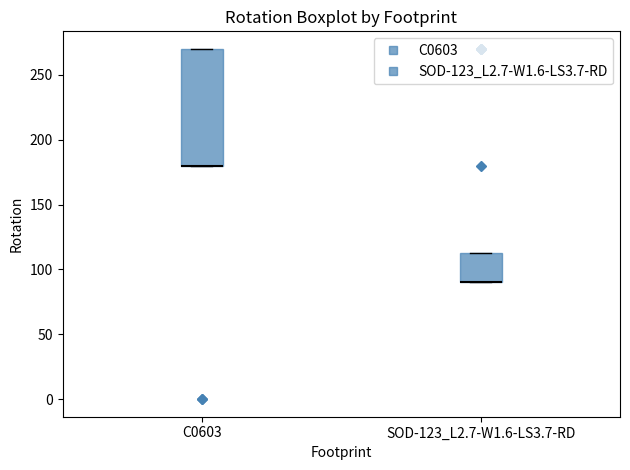

Where is the lower edge of the box for SOD-123_L2.7-W1.6-LS3.7-RD on the y-axis? The values are not printed on the chart, so give them approximately, as read against the axis.

90